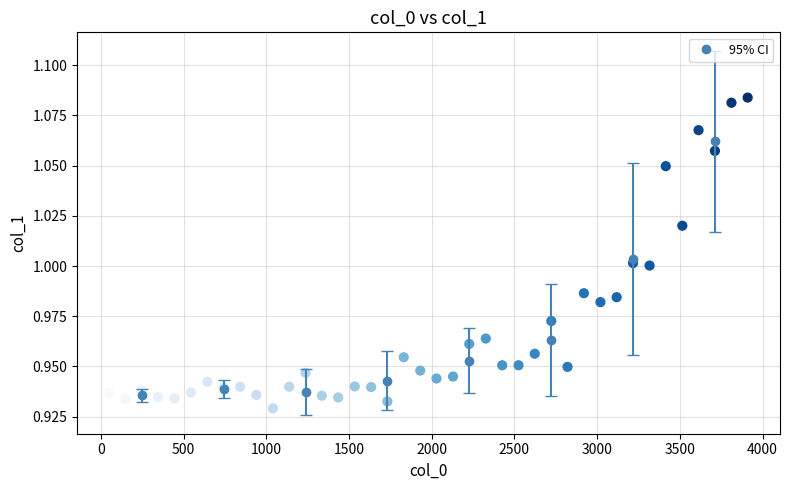

What is the range of X values (max minus min)?

3860.0